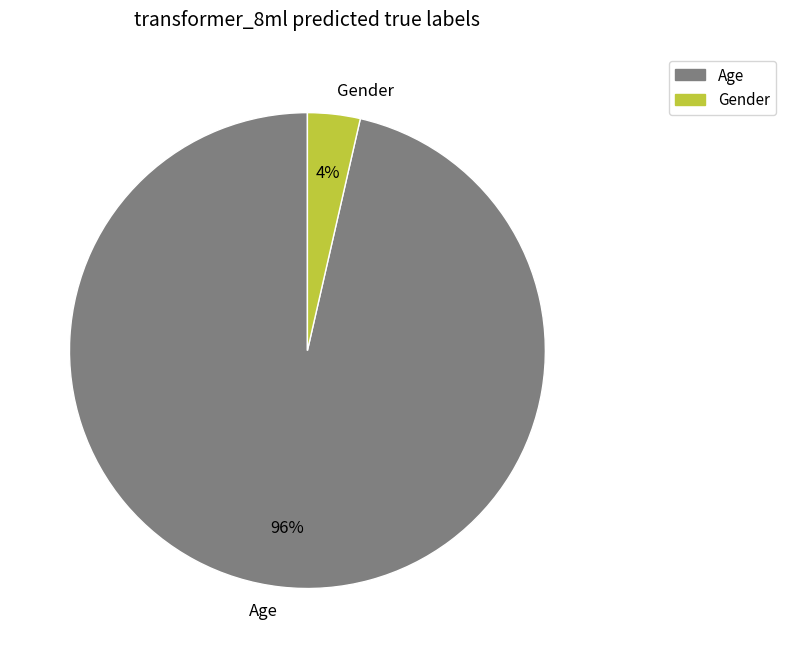

Which has a higher value, Age or Gender?

Age